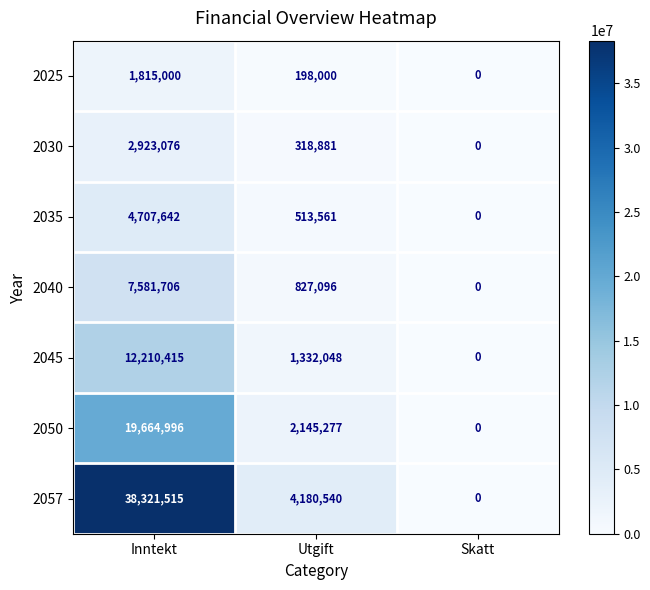

Which series changed the most between Inntekt and Utgift?

2057